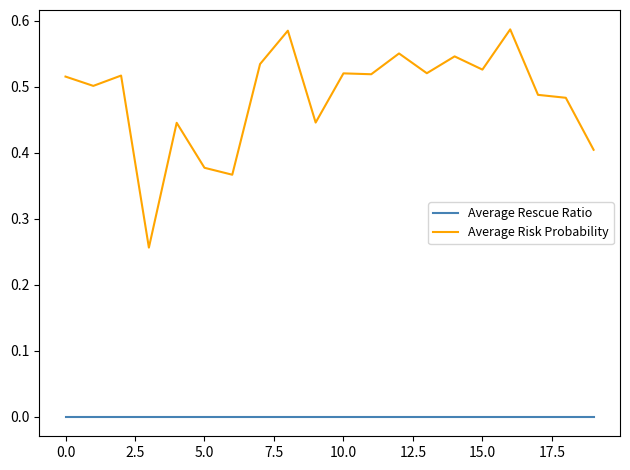

True or false: Average Rescue Ratio and Average Risk Probability cross at least once.

False